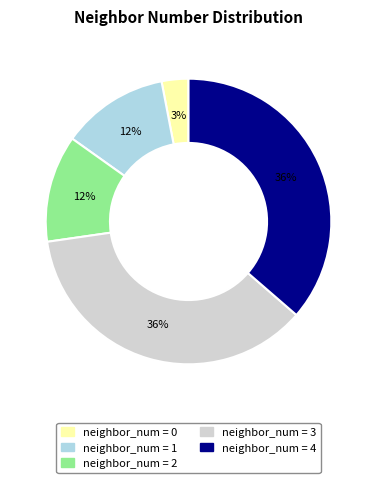

To the nearest percent, what is the difference between the largest and smallest slice percentages?

33%